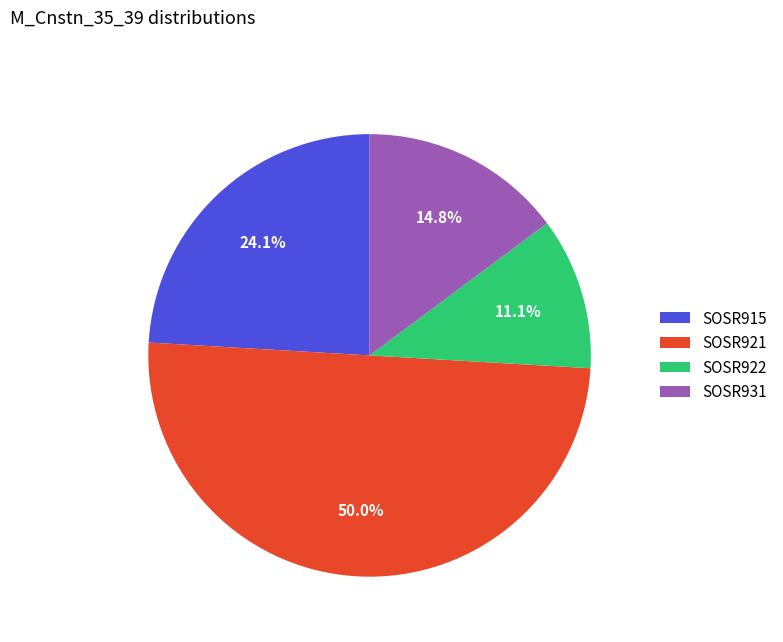

Is SOSR931 the majority of the pie?

No